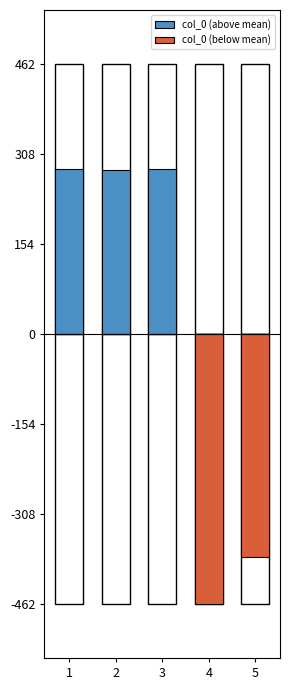

Reading right to left, what are all the values shown in this chart?

col_0 (above mean): 0.0	0.0	282353.6	280122.6	282441.6
col_0 (below mean): -382572.4	-462345.4	0.0	0.0	0.0